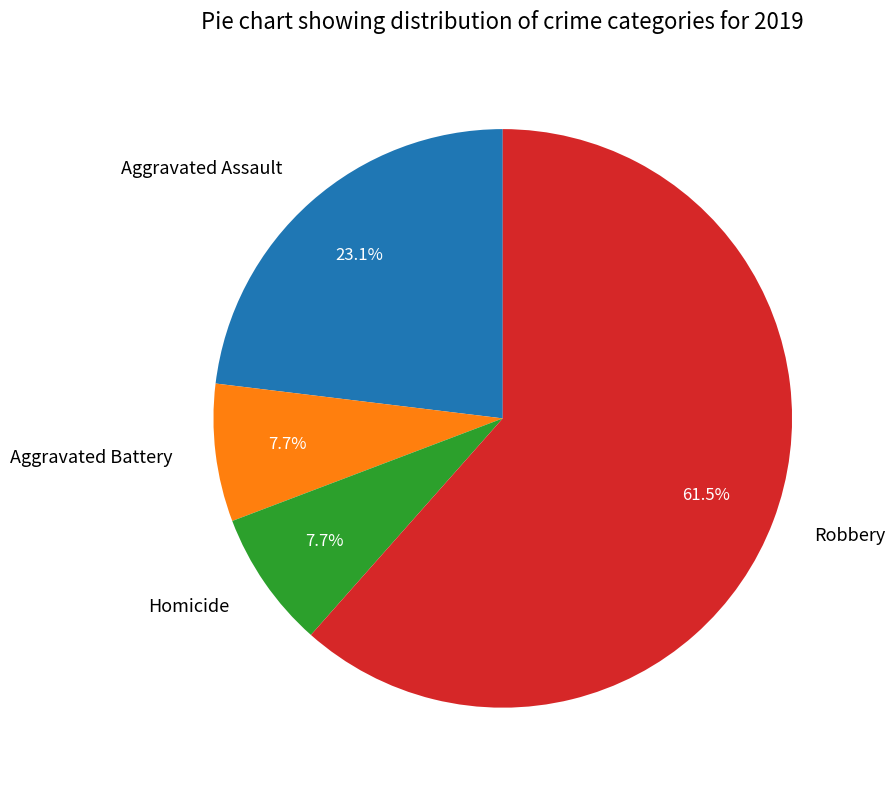

To the nearest percent, what portion does Aggravated Assault represent?

23%